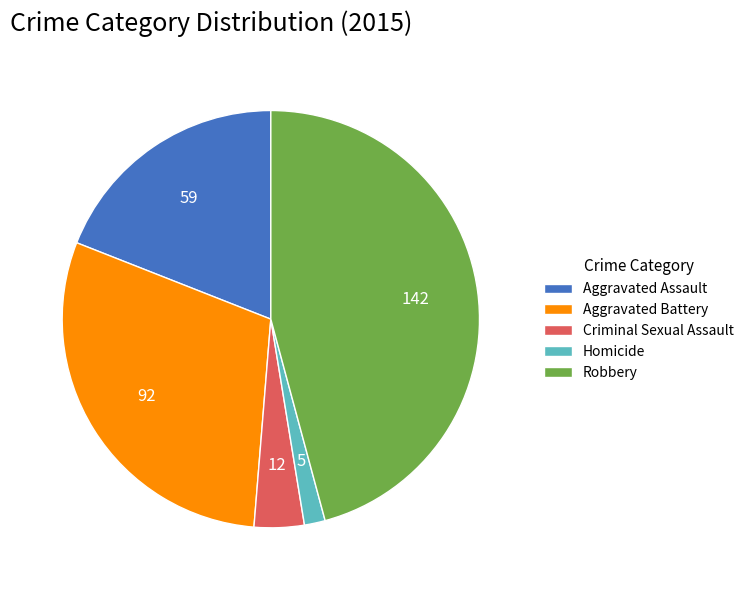

Does any single category account for the majority?

No